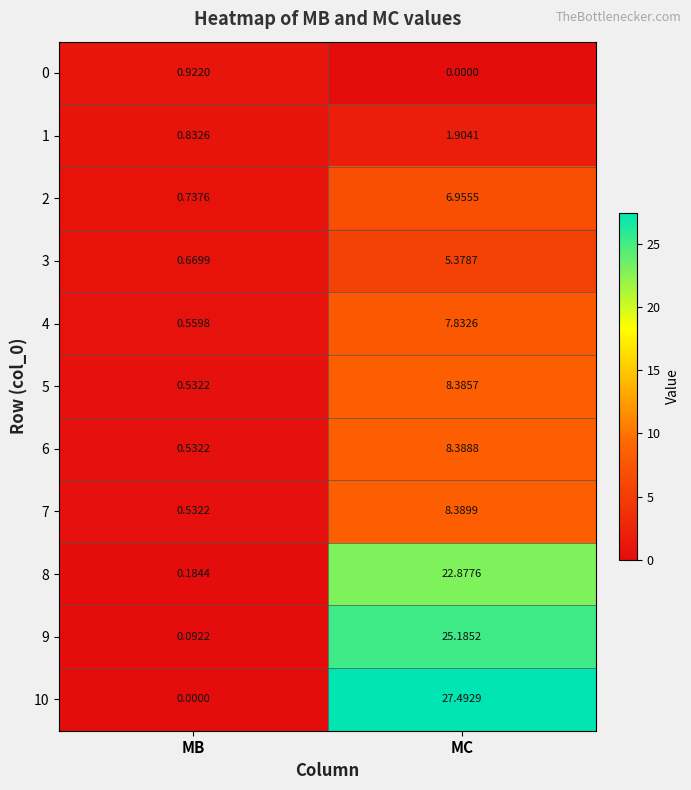

At which label is 9 closest to 12?

MB